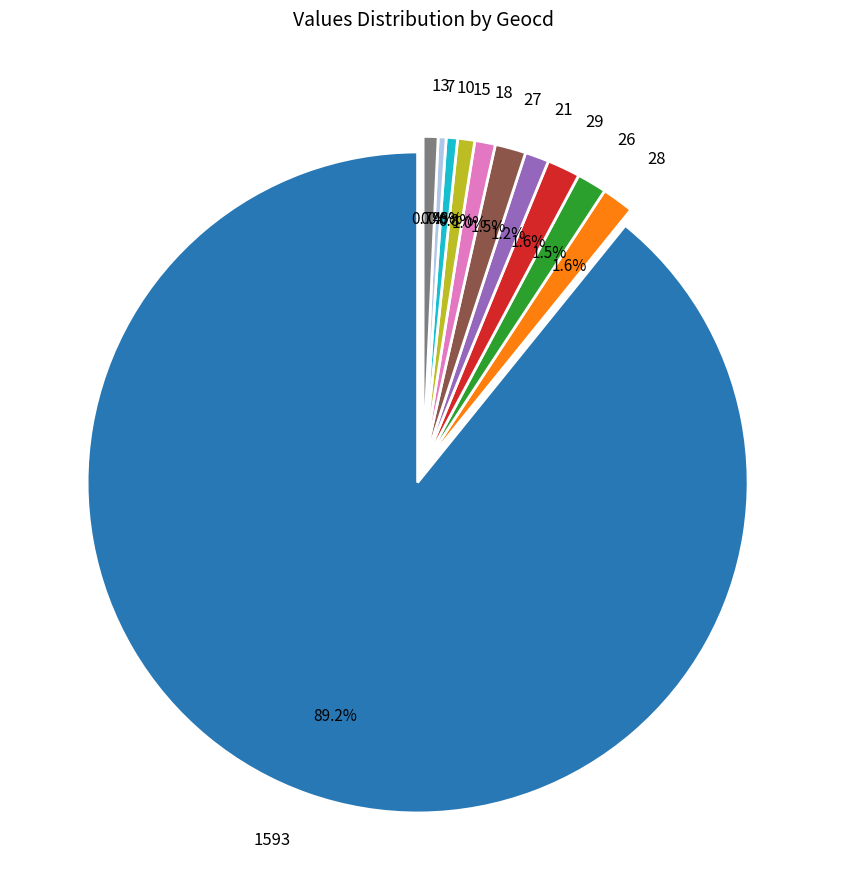

To the nearest percent, what portion does 28 represent?

2%